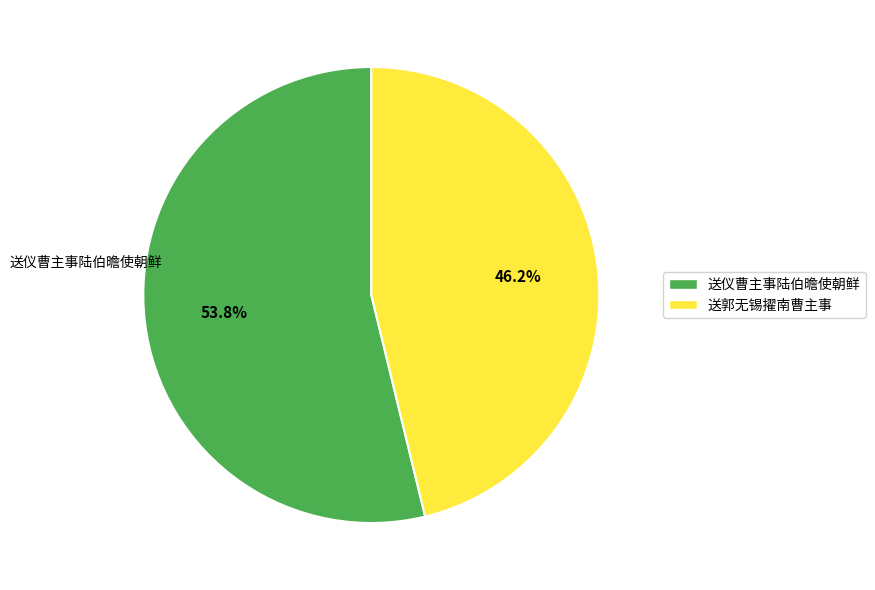

To the nearest percent, what is the combined percentage of 送郭无锡擢南曹主事 and 送仪曹主事陆伯曕使朝鲜?

100%